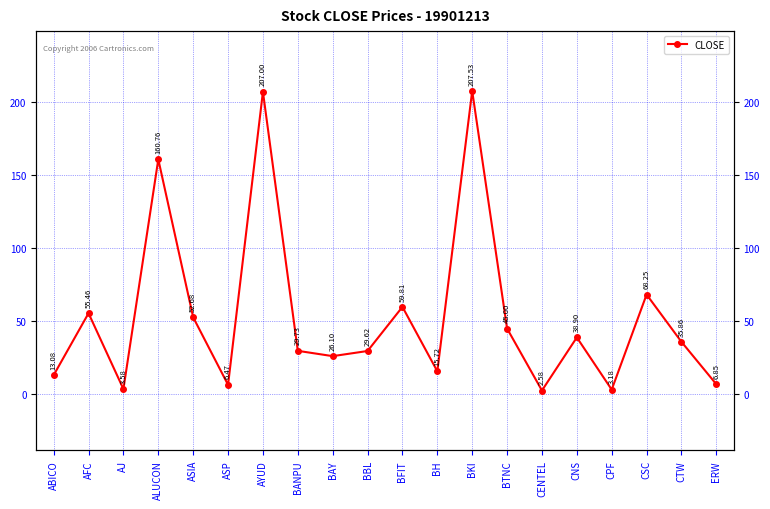

At which category does the data reach its first local valley?

AJ